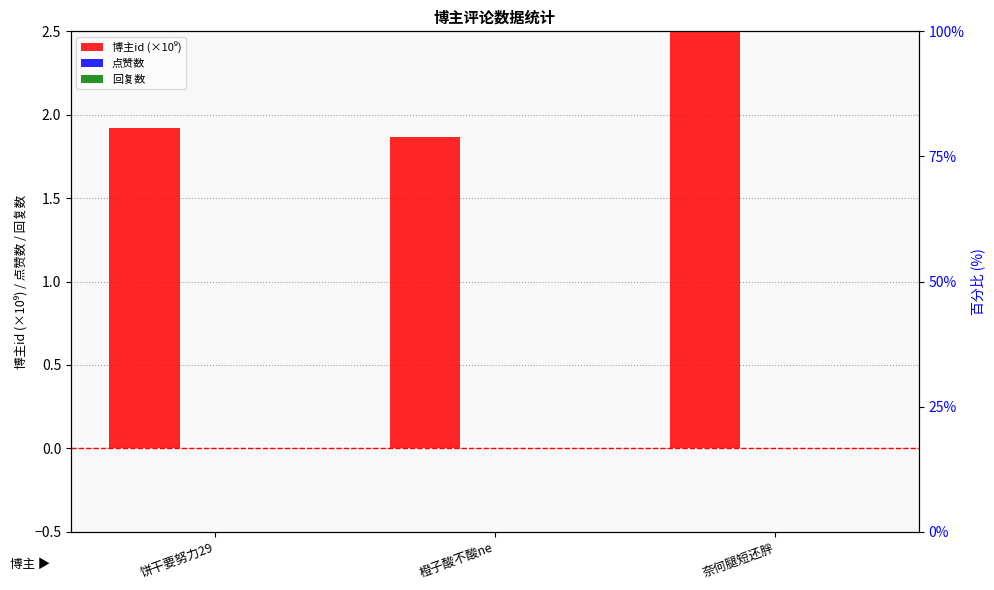

At how many categories does at least one series exceed 0?

3